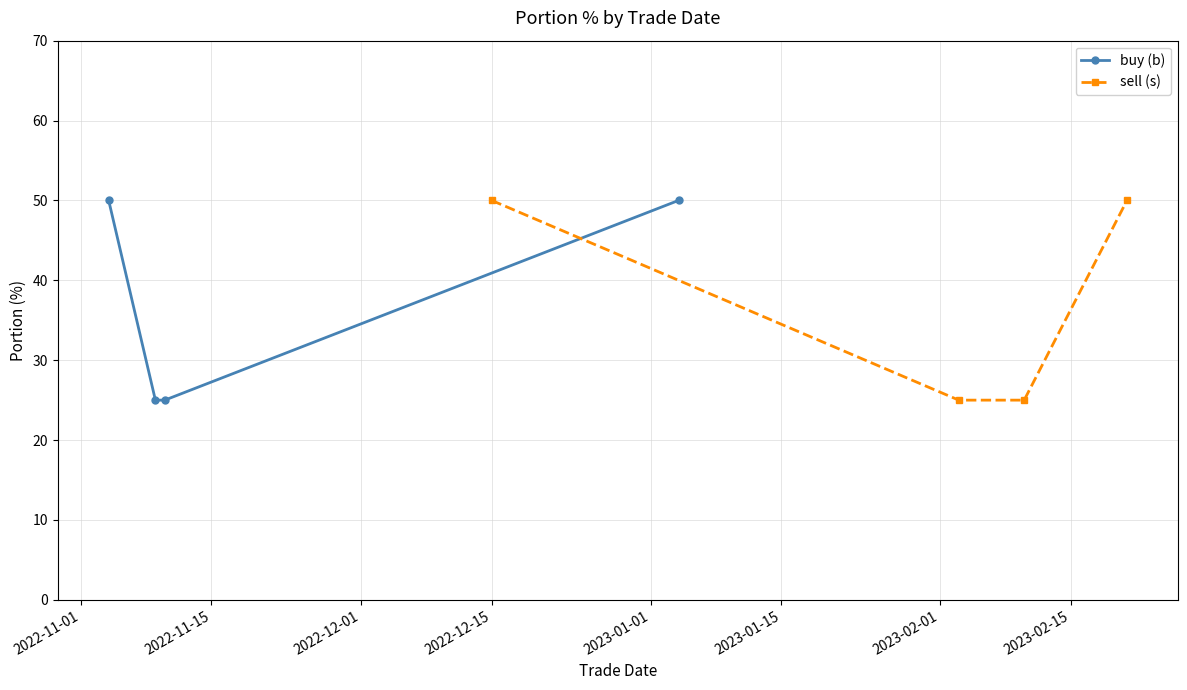

What is the difference between the maximum and minimum values in the sell (s) series?

25